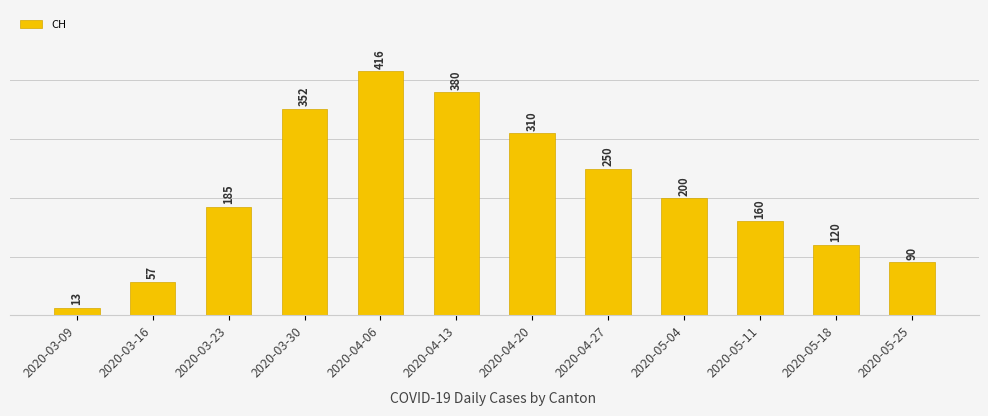

The chart shows a value of 100 at 2020-04-20. True or false?

False